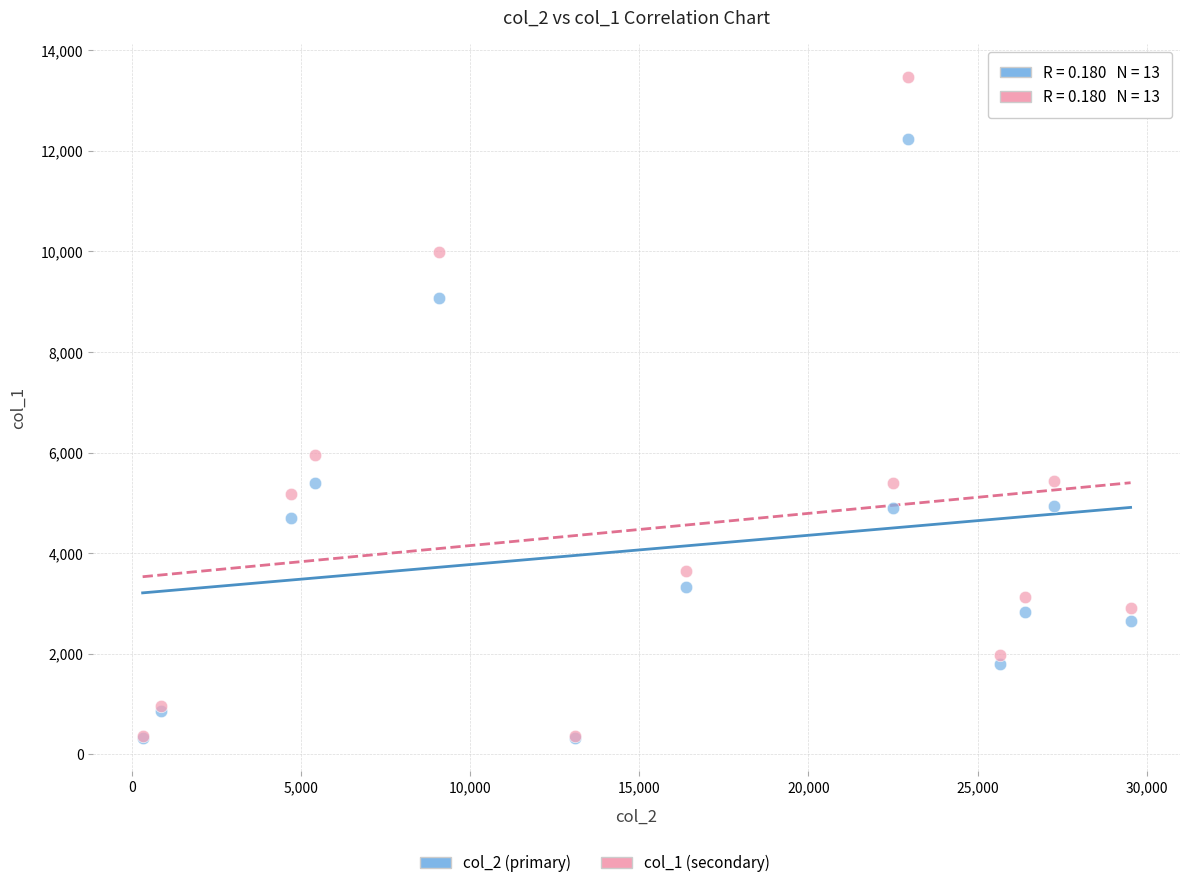

Which series contains the highest Y value?

col_1 (secondary)